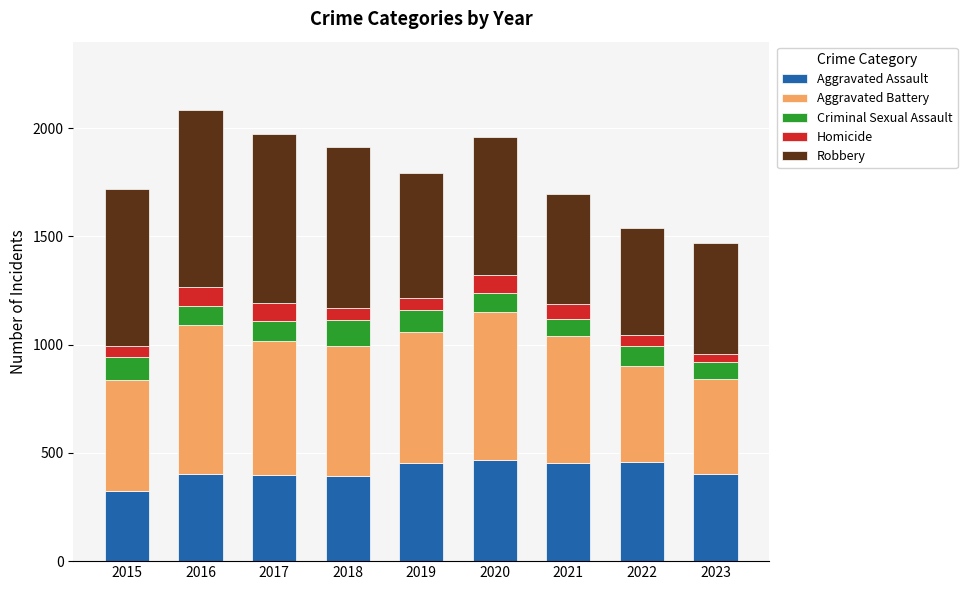

Count the number of categories in the chart.

9